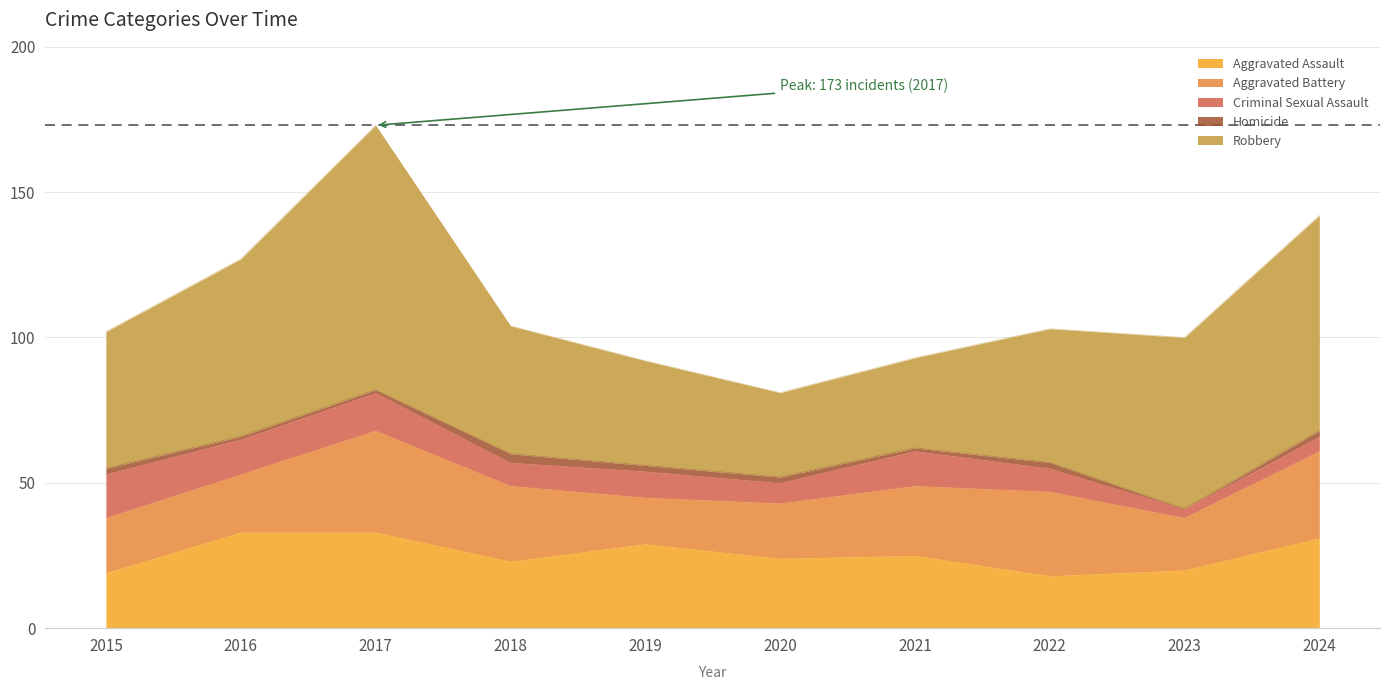

How many lines are shown in the chart?

5